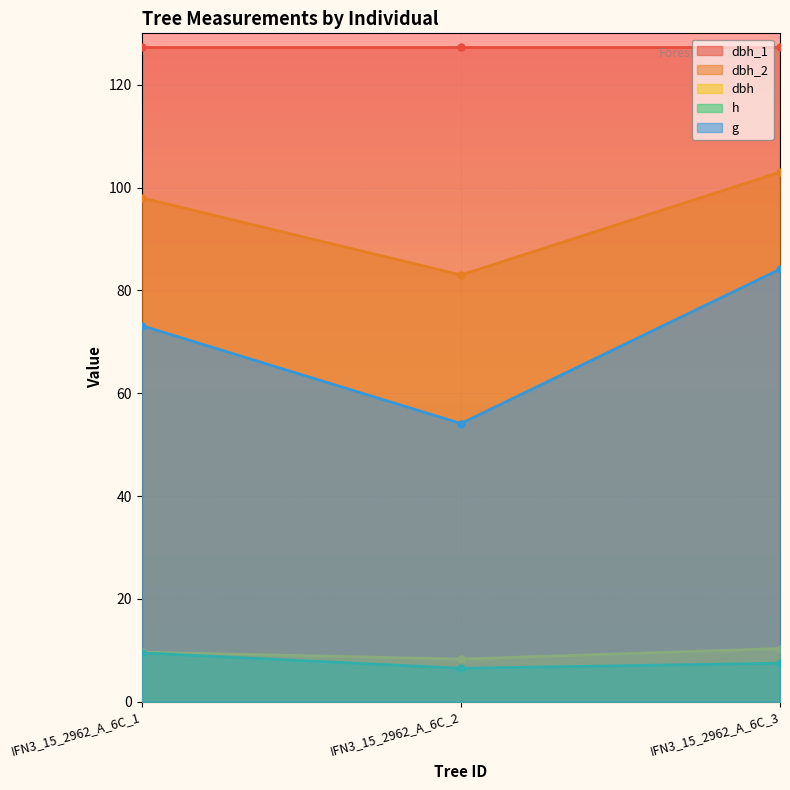

How many data points in dbh_2 are above 98?

1